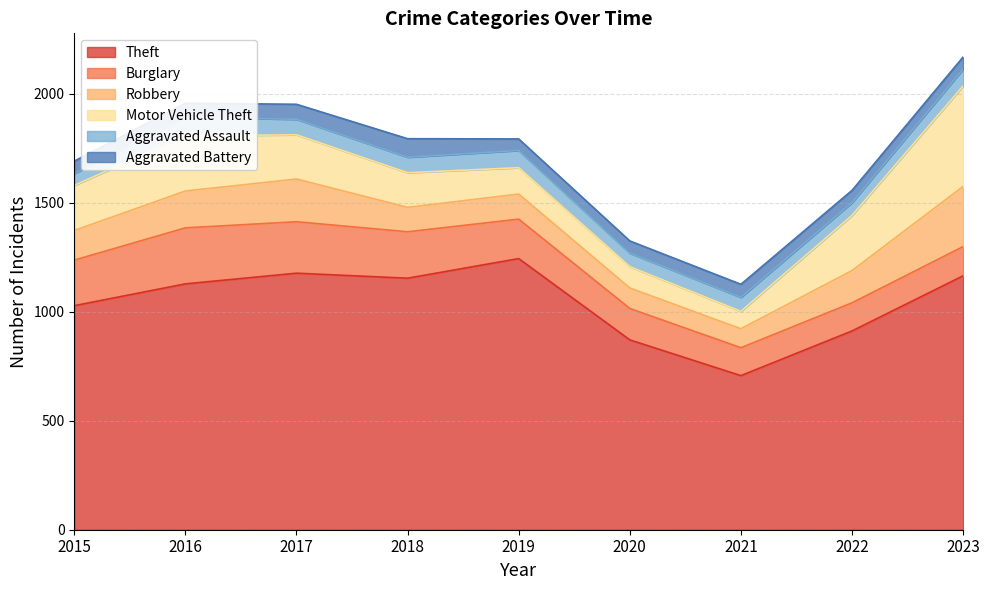

What is the lowest value of the Aggravated Battery series?

53